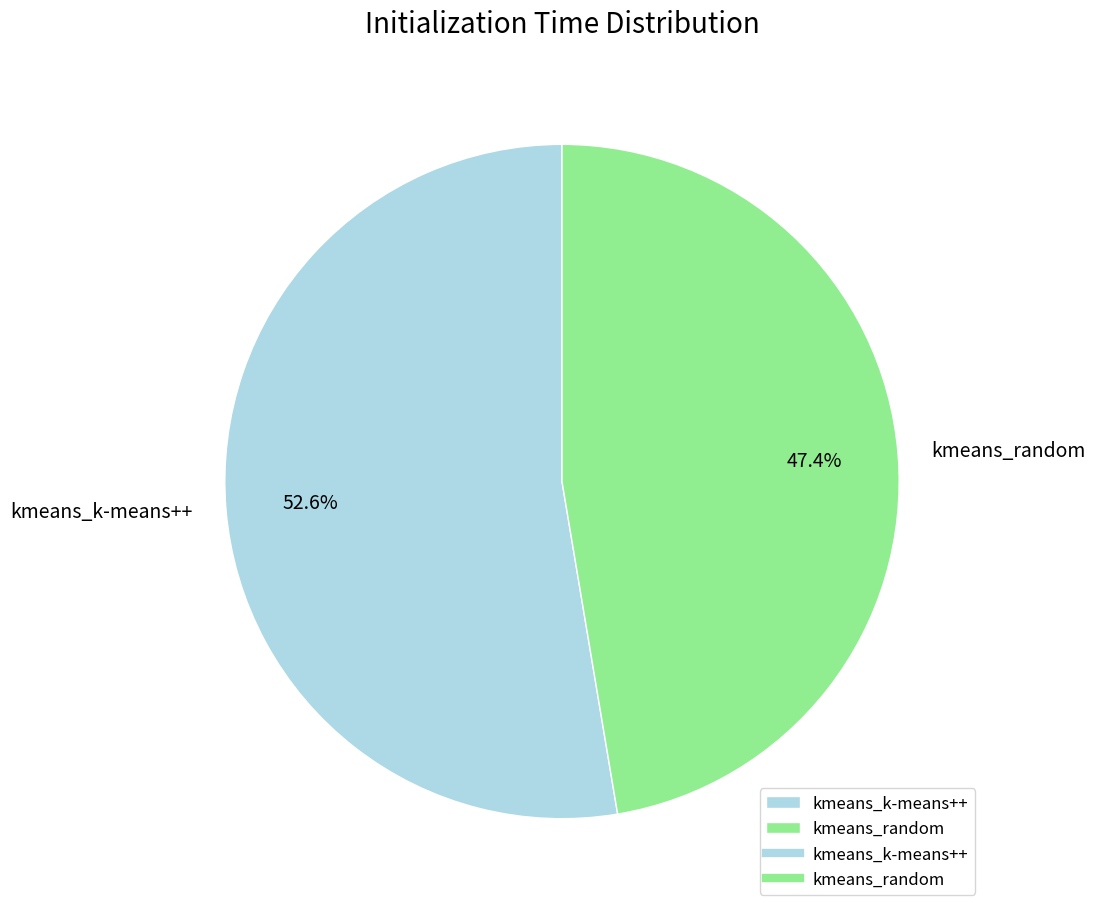

True or false: kmeans_random accounts for 56% of the total.

False